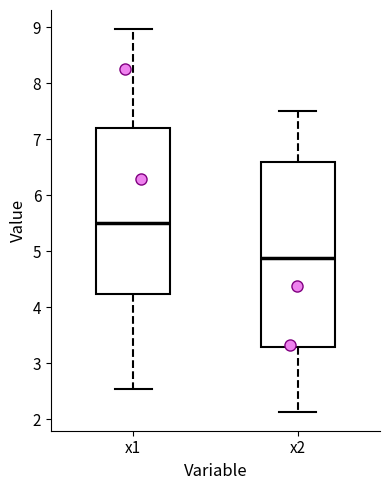

Reading left to right, transcribe this box plot: for each box, give where its median line is, the range the box spans, and where its two whiskers end, as read against the y-axis. The values are not printed on the chart, so give them approximately, as read against the axis.

x1: median 5.5, box 4.2 to 7.2, whiskers 2.5 to 9.0
x2: median 4.9, box 3.3 to 6.6, whiskers 2.1 to 7.5